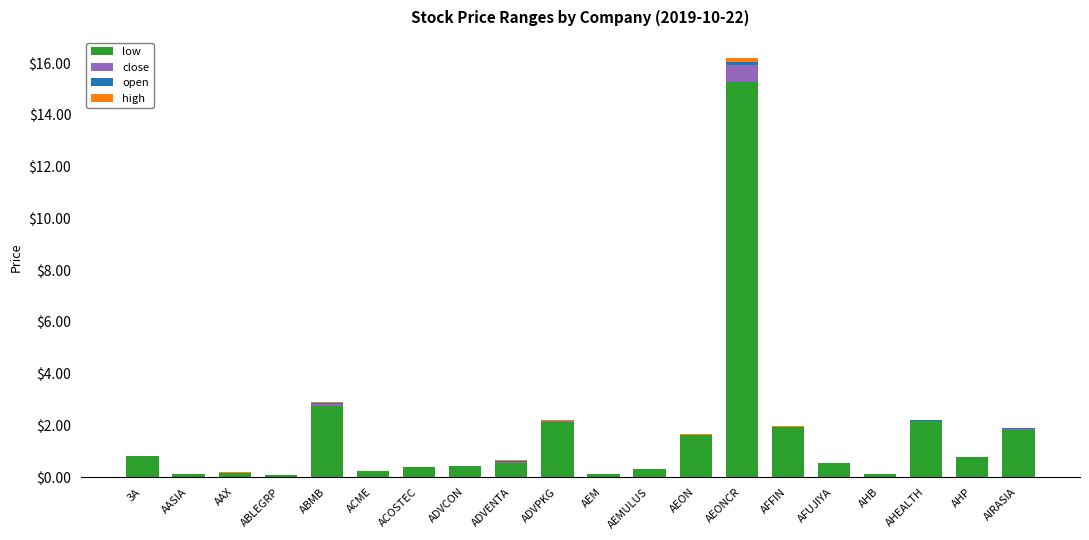

What is the maximum value for low?

15.3